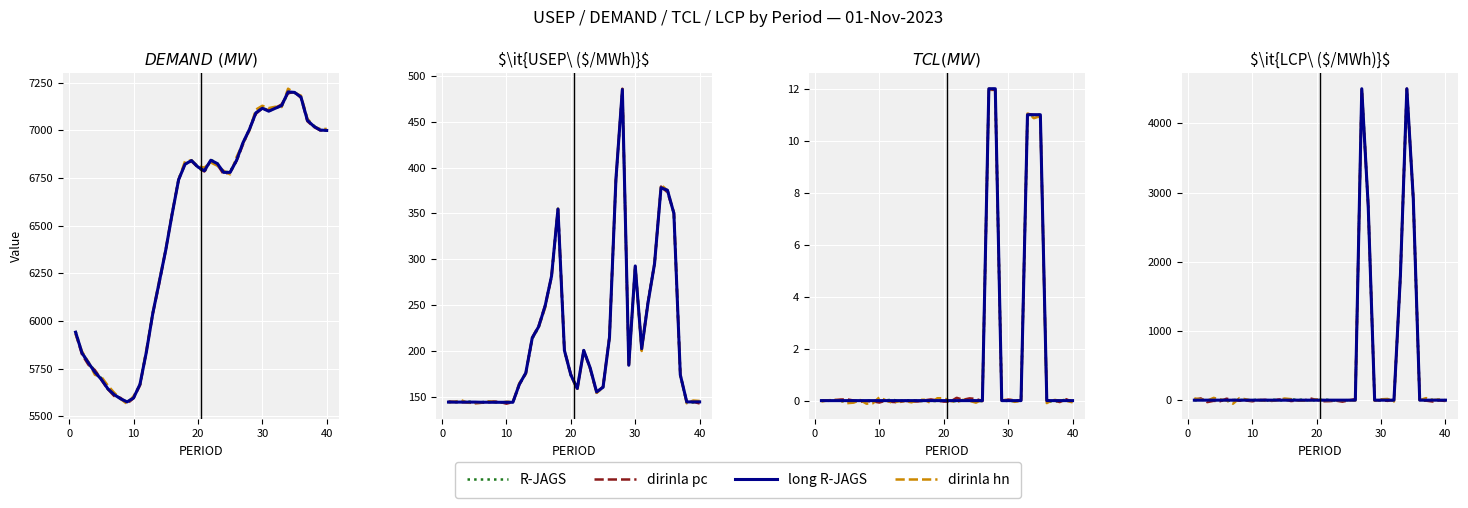

At which label is R-JAGS closest to 2240?

32